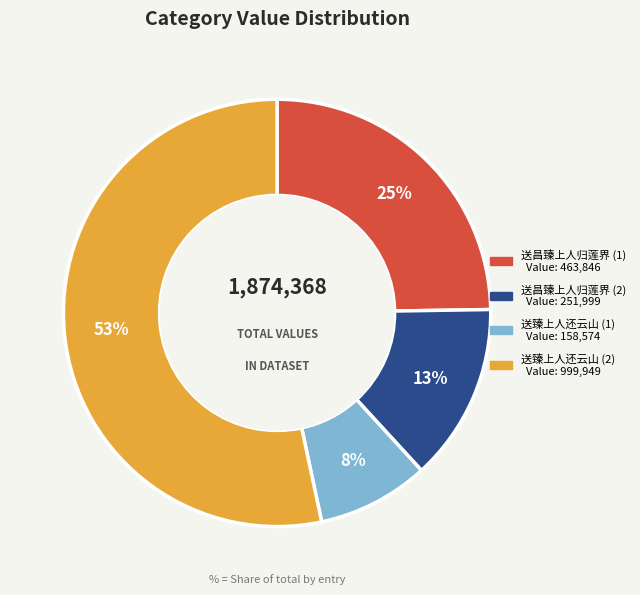

To the nearest percent, what is the average slice percentage?

25%